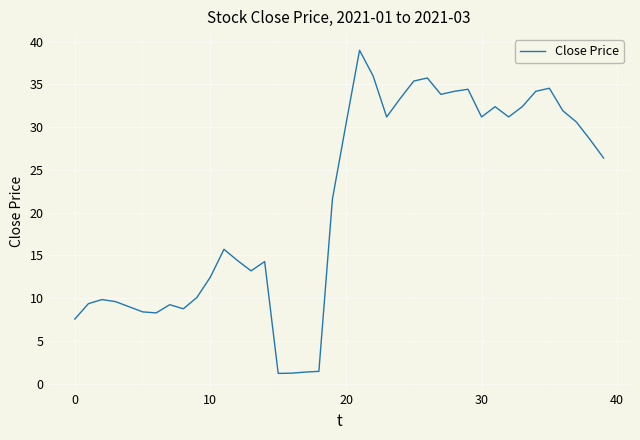

What is the difference between the maximum and minimum values?

37.8